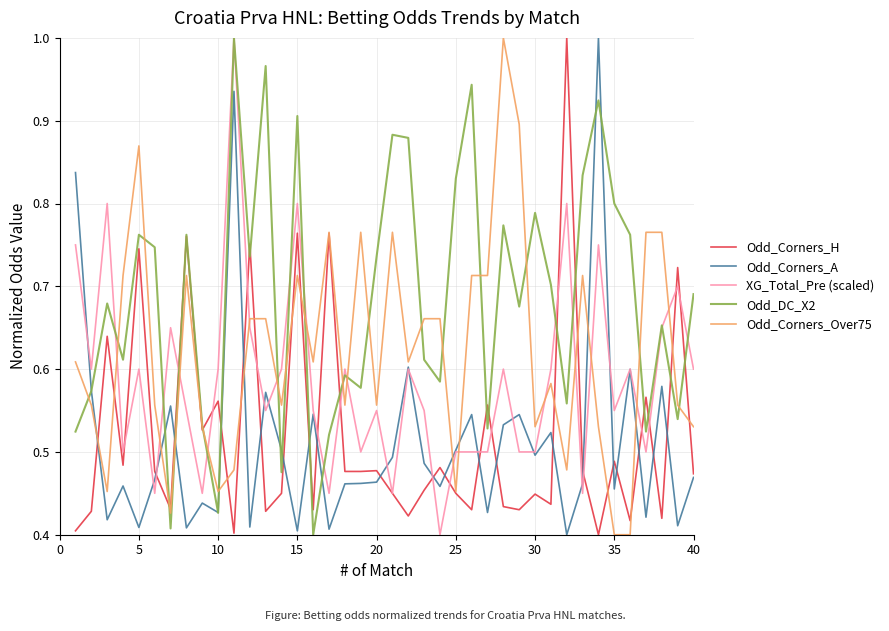

Which series has the largest total across all categories?

Odd_DC_X2